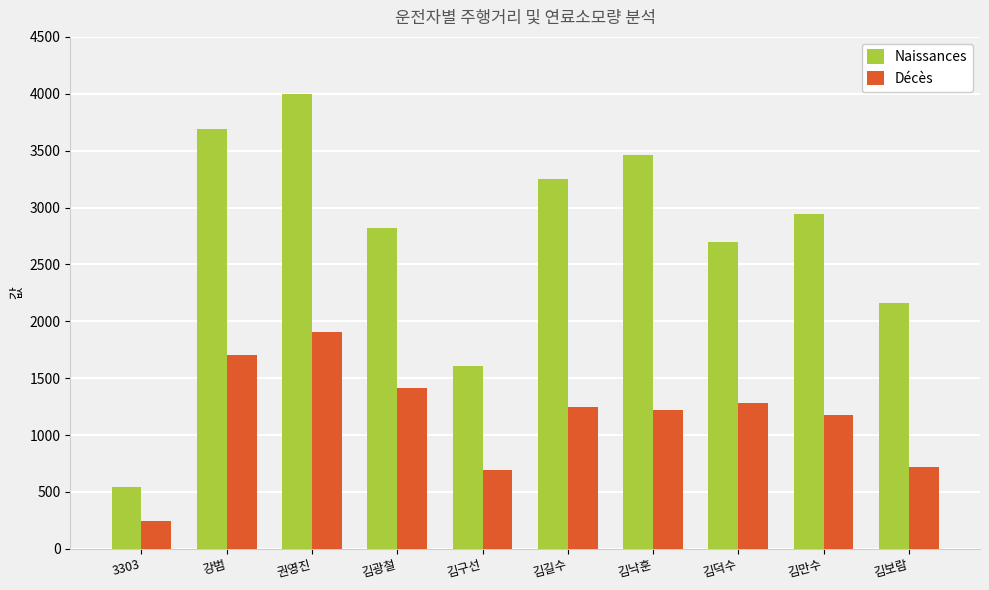

Reading left to right, extract all data points from this chart.

Naissances: 540.0	3687.0	3998.5	2820.7	1610.6	3247.8	3461.4	2700.8	2939.6	2160.5
Décès: 243.0	1700.7	1906.6	1414.6	696.8	1244.8	1223.1	1284.4	1179.0	720.7